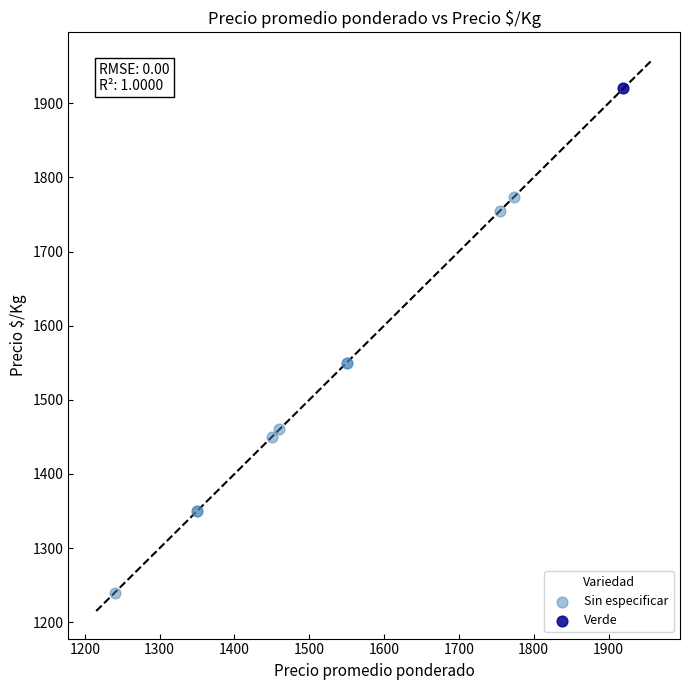

What are all the series names shown in the legend?

Sin especificar, Verde